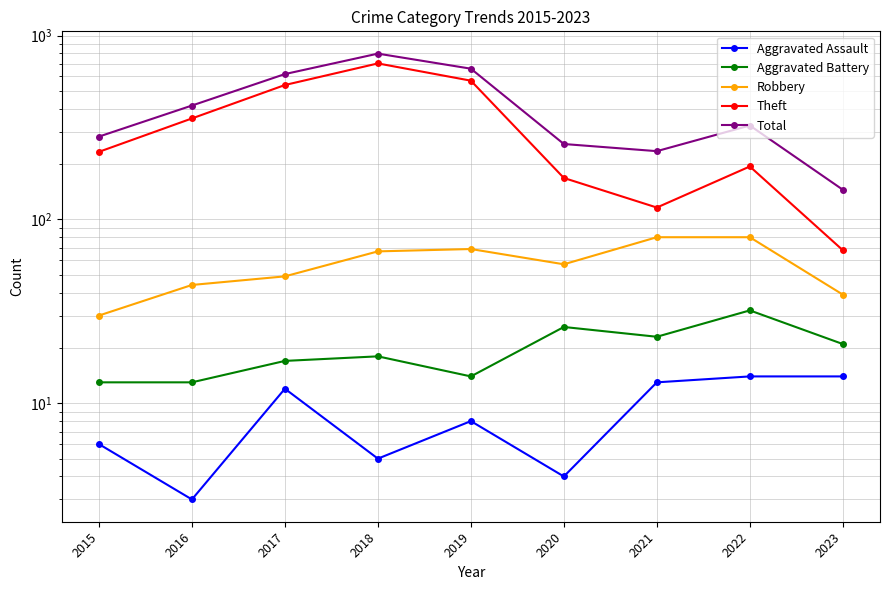

Does the chart display data point markers on the line(s)?

Yes